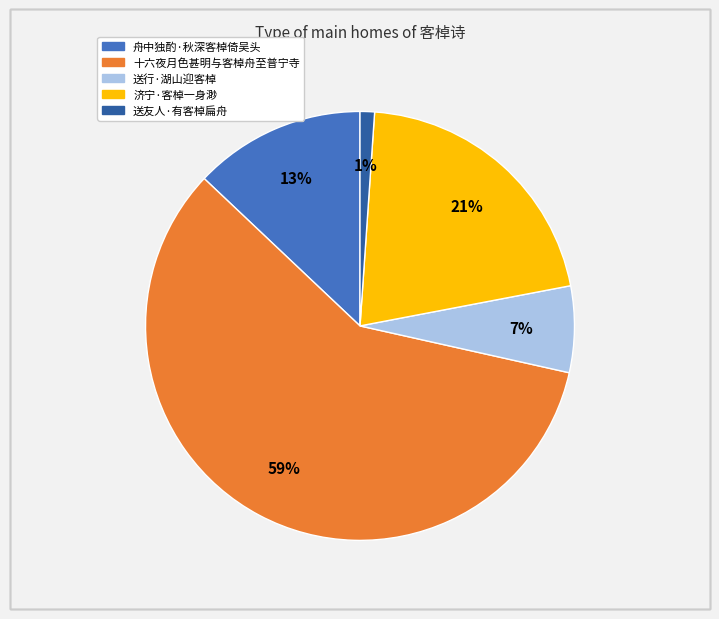

Is 十六夜月色甚明与客棹舟至普宁寺 the majority of the pie?

Yes